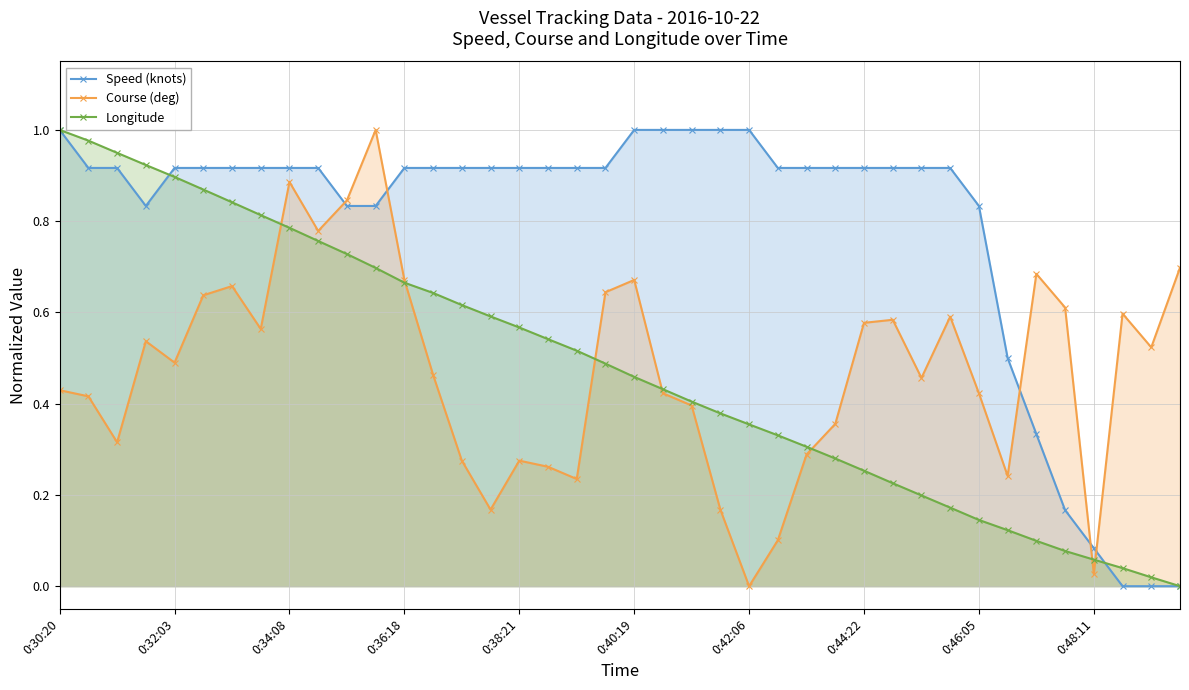

What is the average value of the Longitude series?

0.5